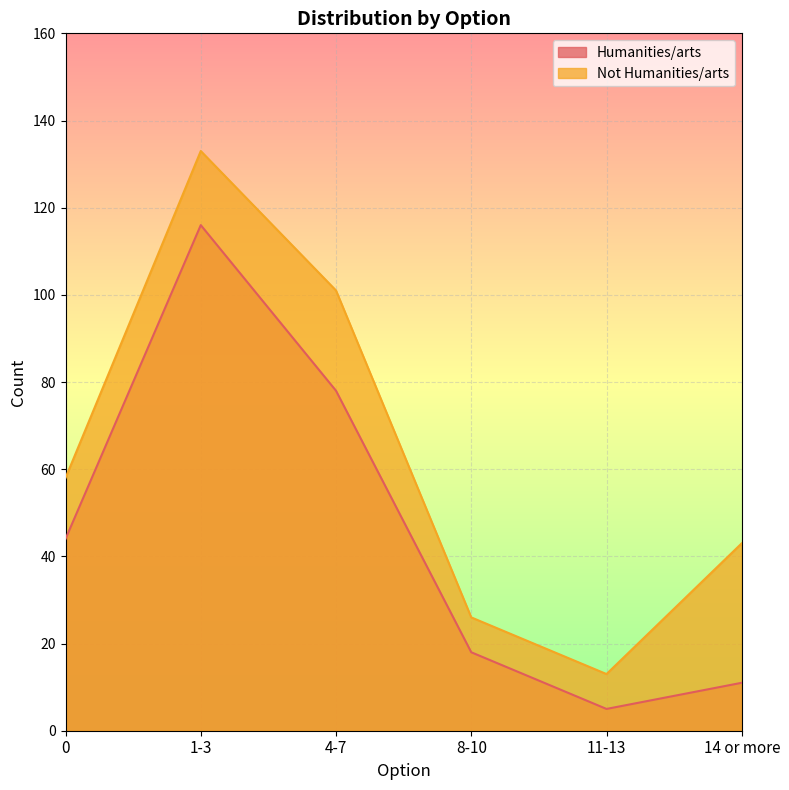

True or false: Humanities/arts and Not Humanities/arts intersect in this chart.

False